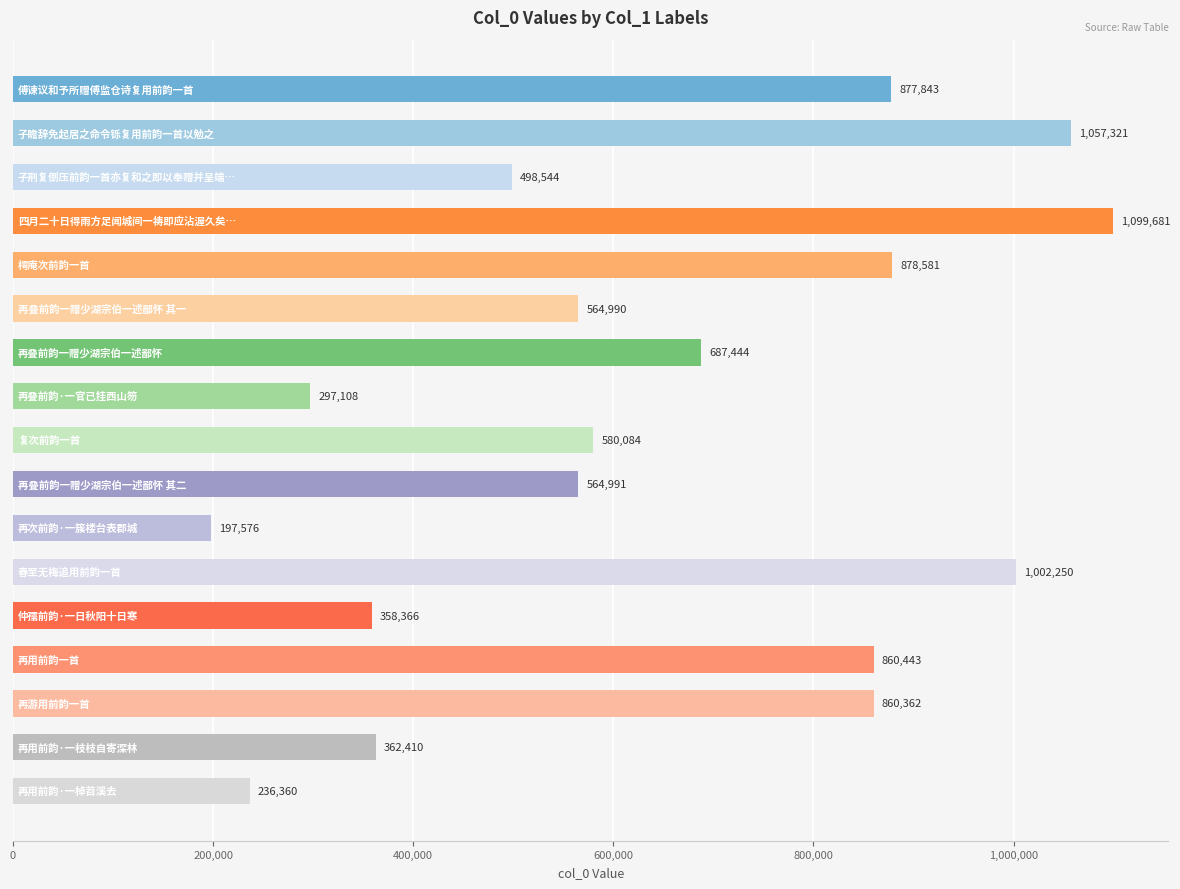

Reading top to bottom, list all the values displayed in this chart.

877843	1057321	498544	1099681	878581	564990	687444	297108	580084	564991	197576	1002250	358366	860443	860362	362410	236360